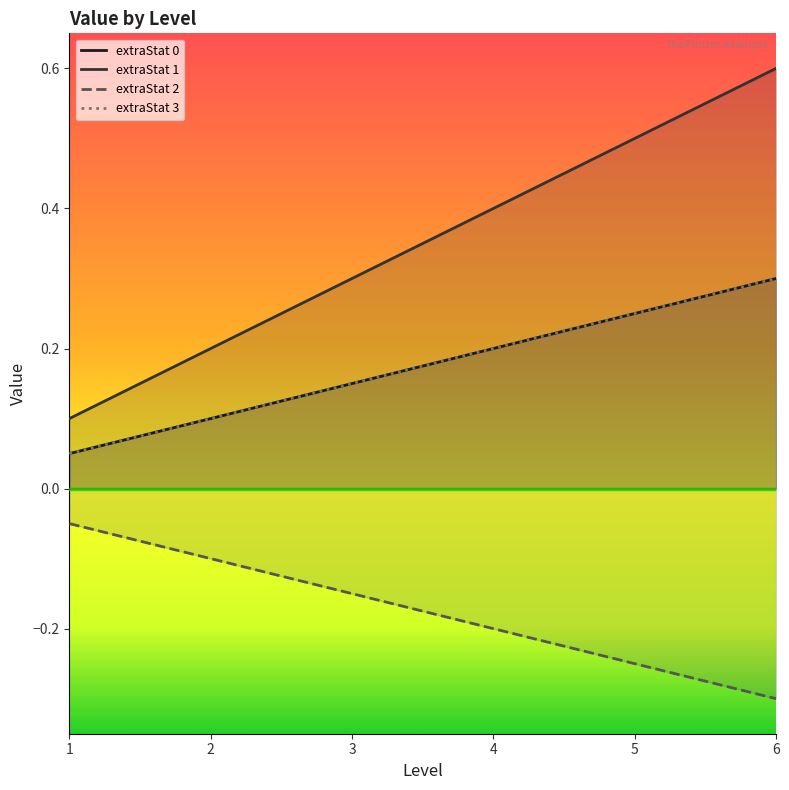

At which label is extraStat 1 closest to 0?

1